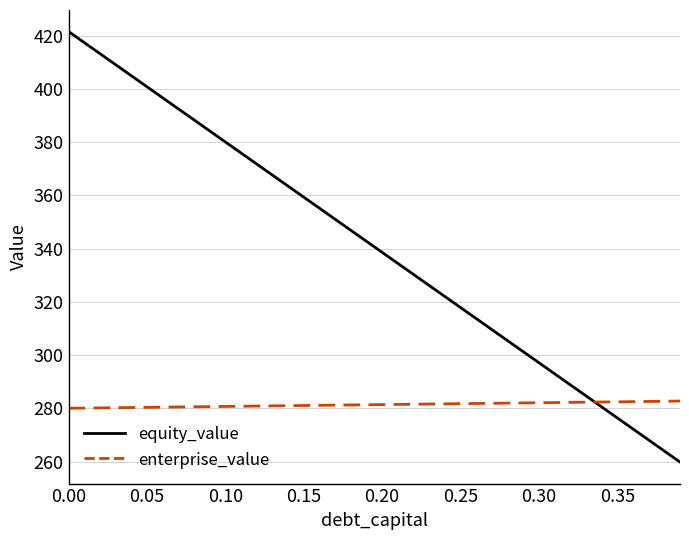

List the series in order of their overall mean, lowest first.

enterprise_value, equity_value